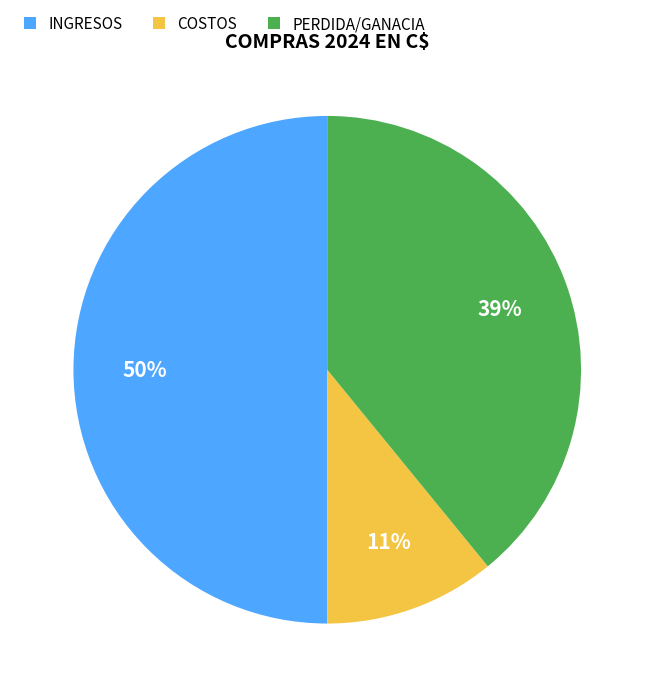

True or false: INGRESOS accounts for 62% of the total.

False